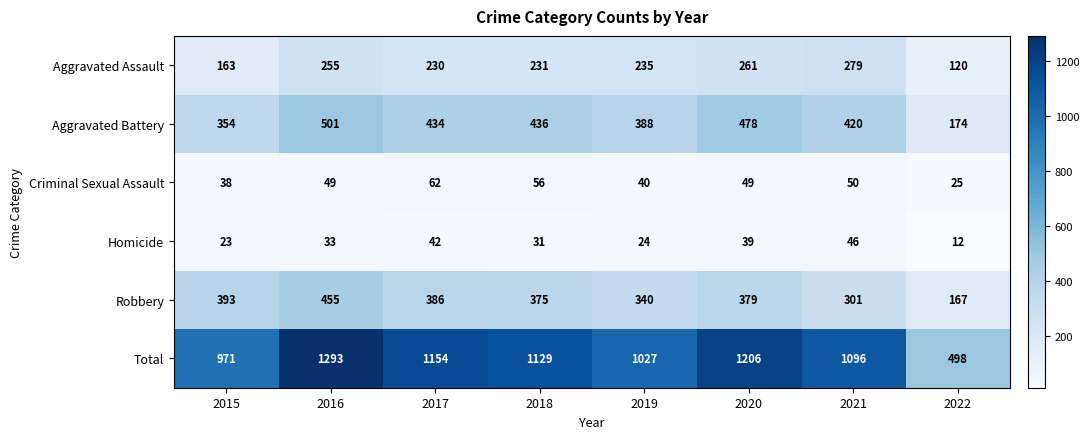

Which series has the largest total across all categories?

Total